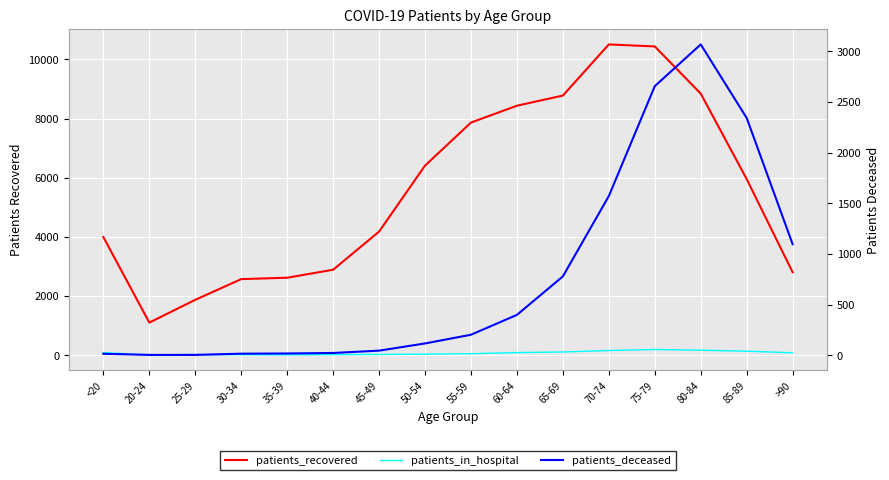

What is the total value across all series at 20-24?

1117